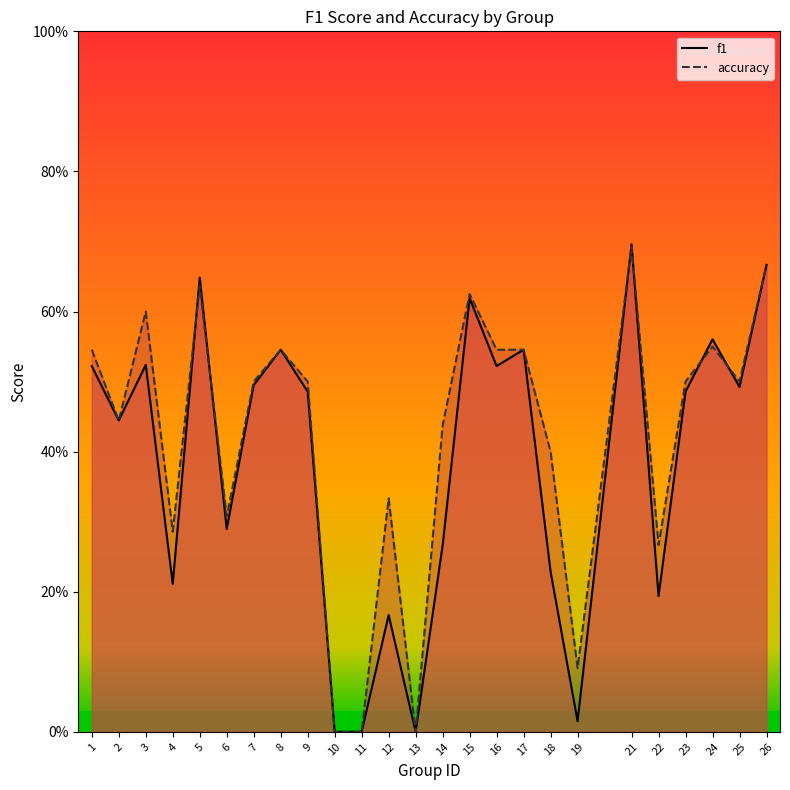

How many intersections are there between f1 and accuracy?

6